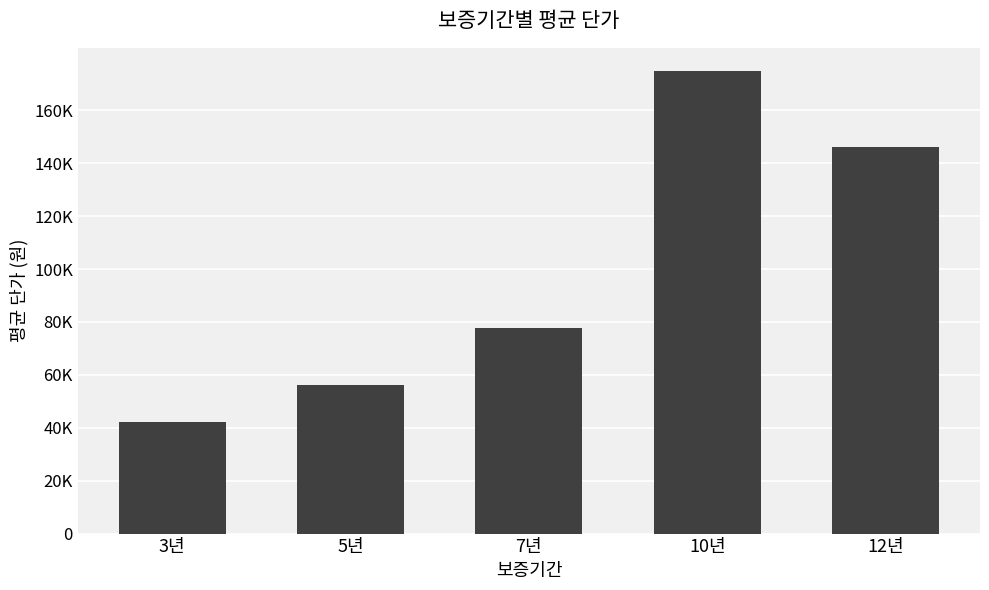

Are the bars grouped side by side (vs. stacked)?

No